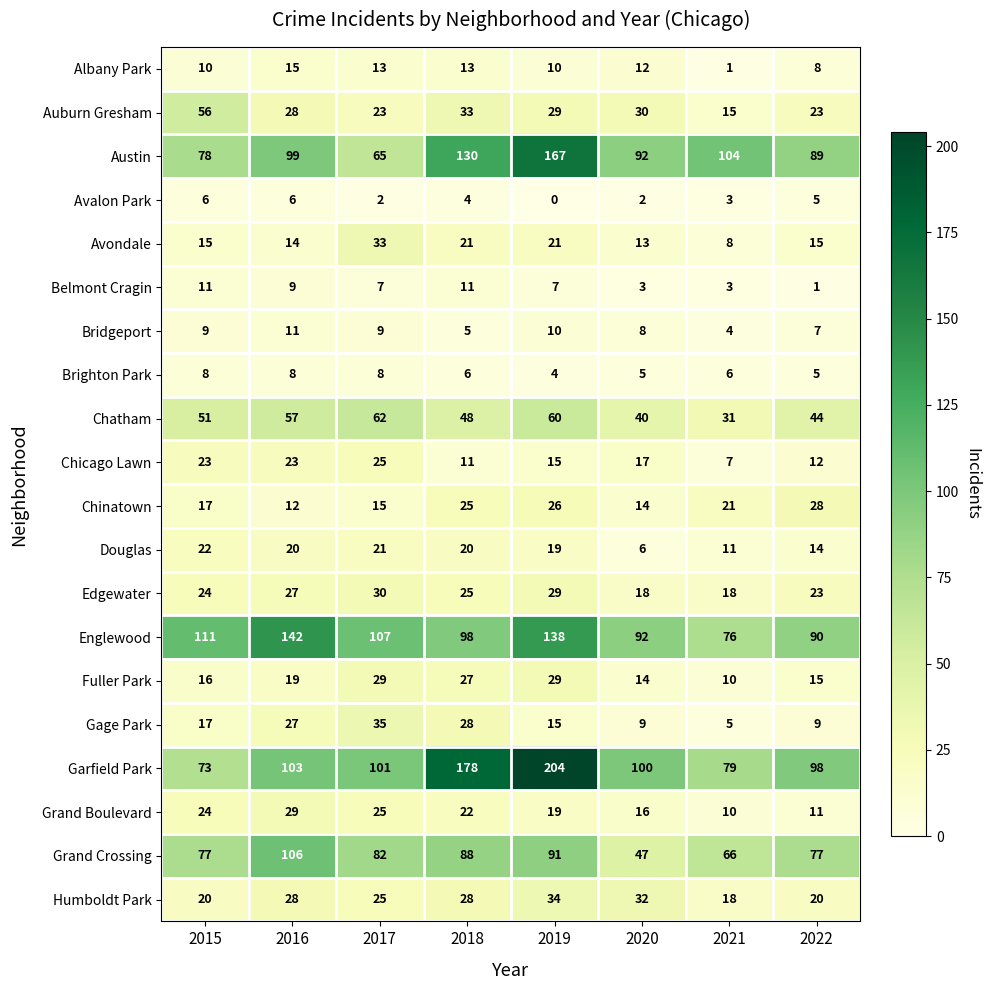

Which series has the widest spread of values?

Garfield Park